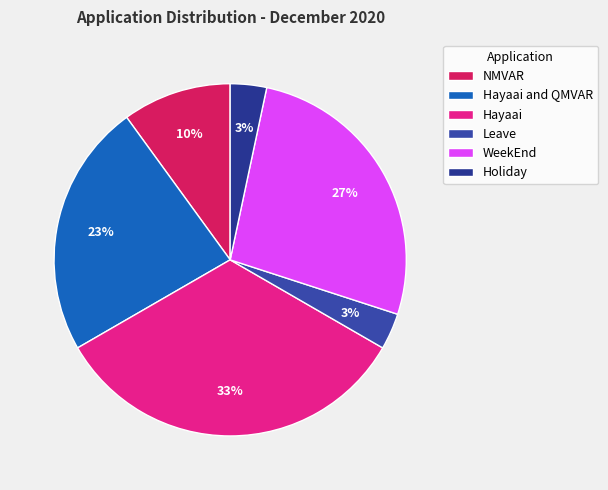

Does any single category account for the majority?

No